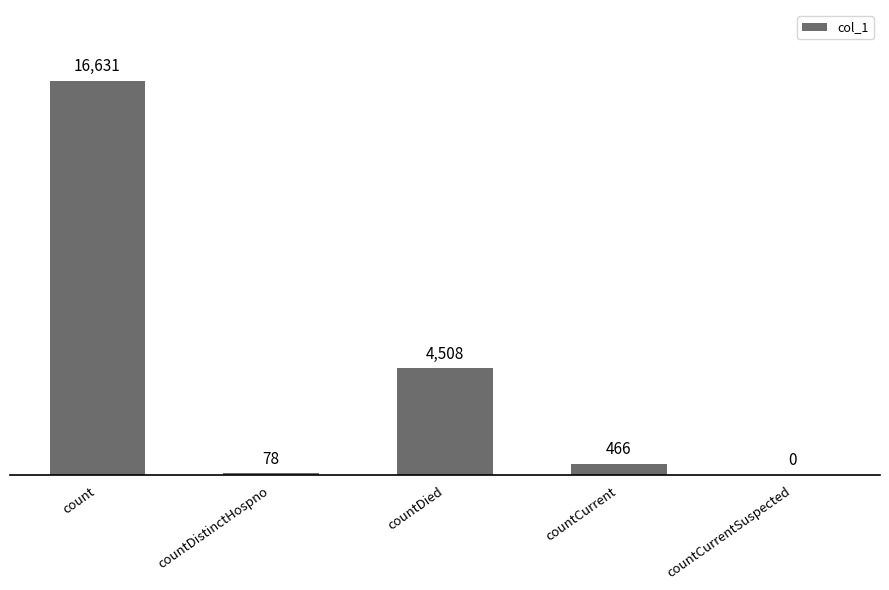

What is the sum of the values at countCurrentSuspected and countDied?

4508